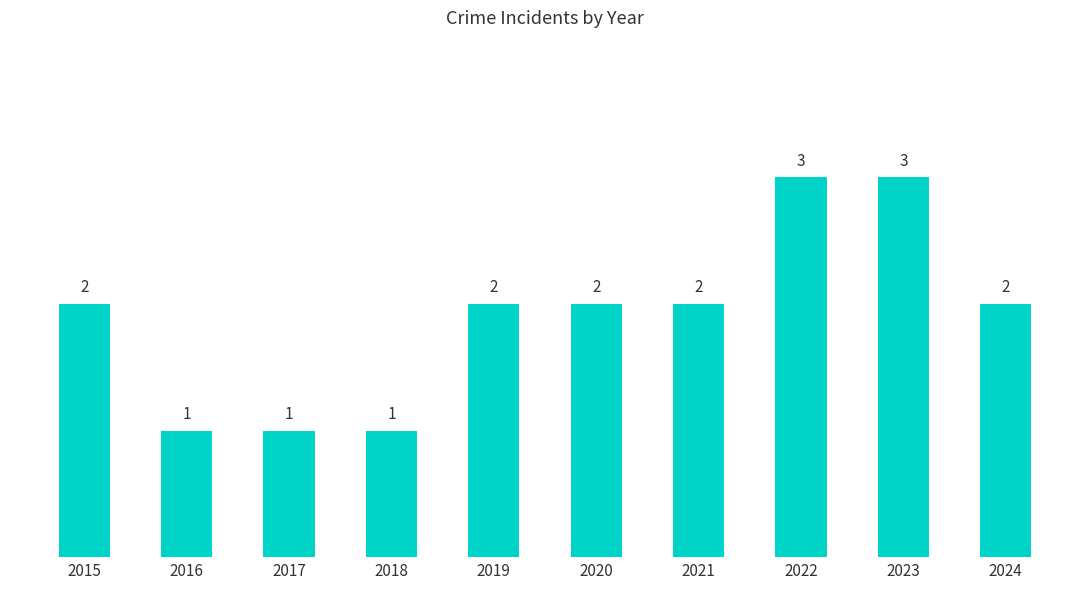

What is the greatest value displayed?

3